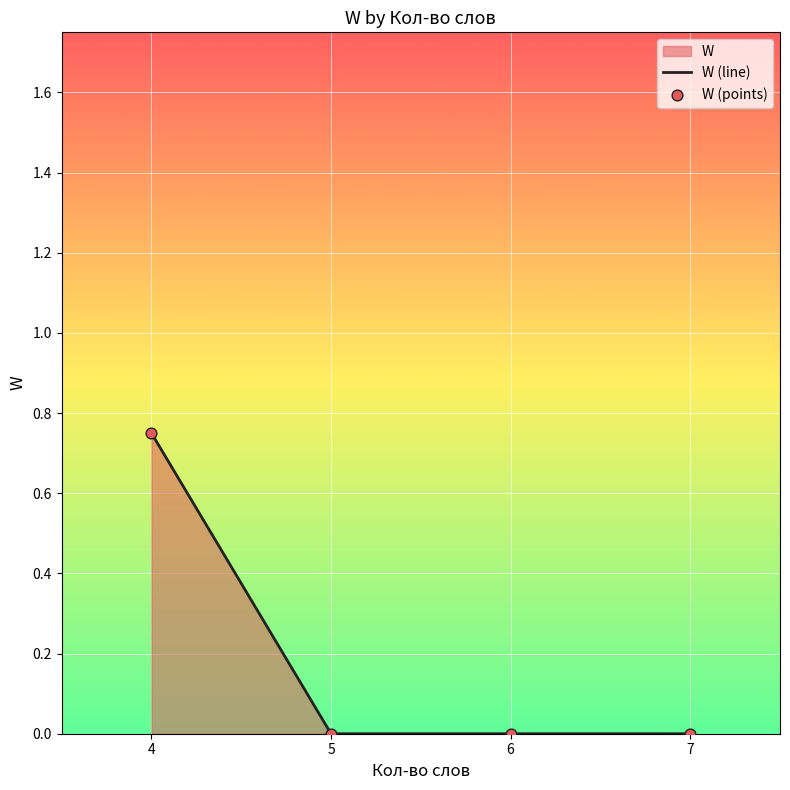

Is it true that the value at 7 is -0.3?

False